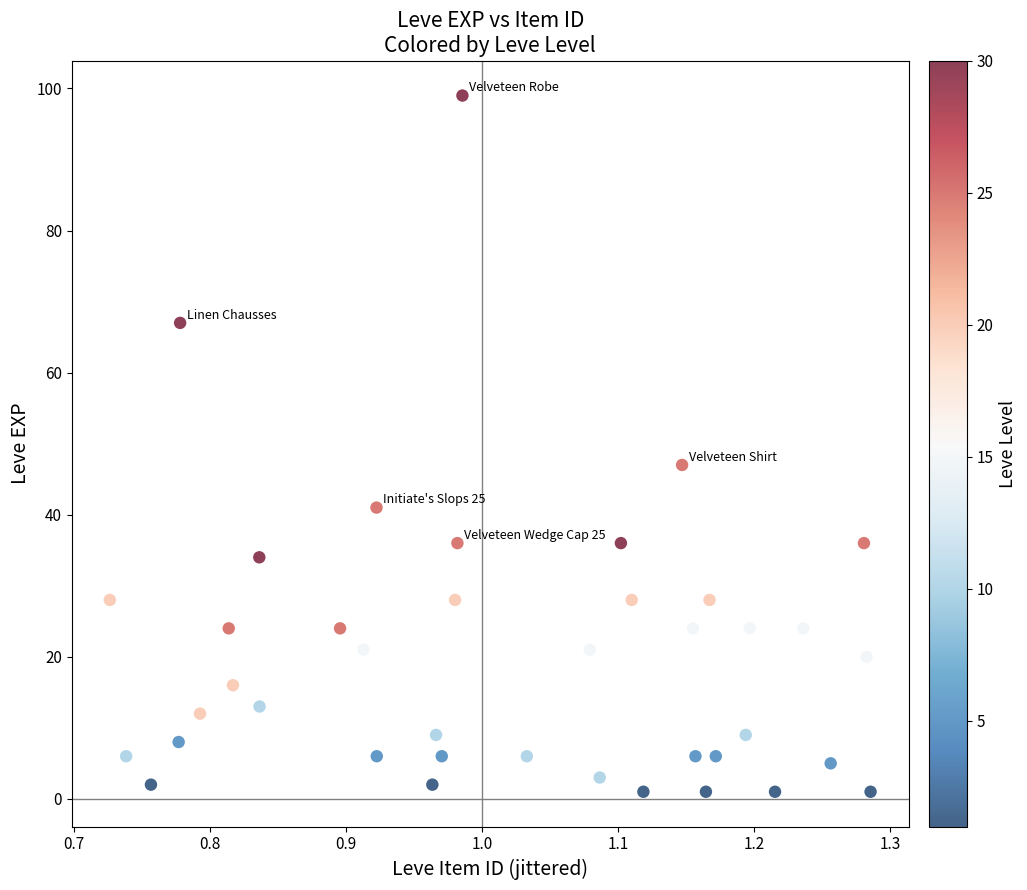

What is the range of Y values (max minus min)?

98